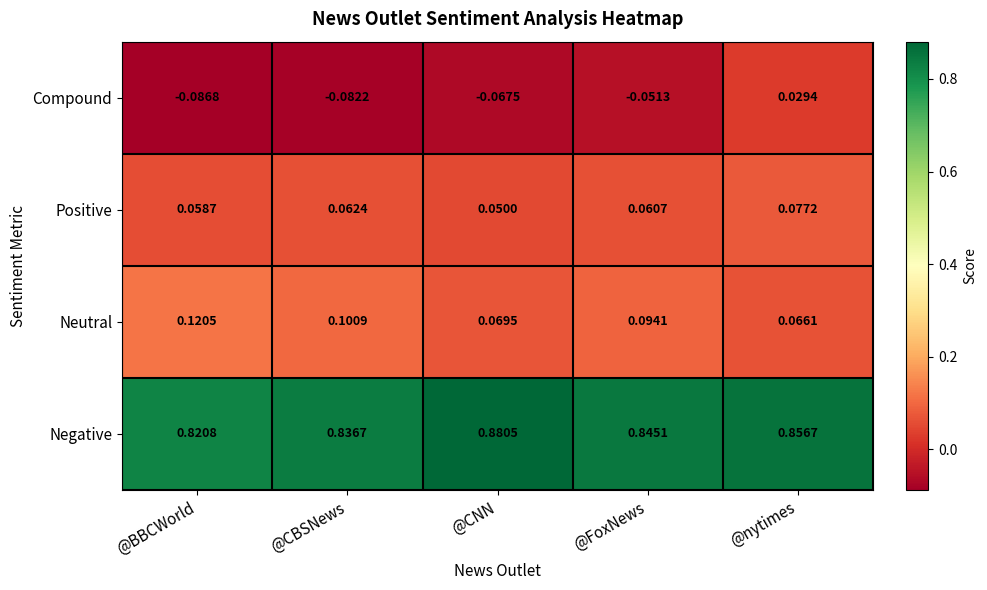

Which series changed the most between @CNN and @nytimes?

Compound